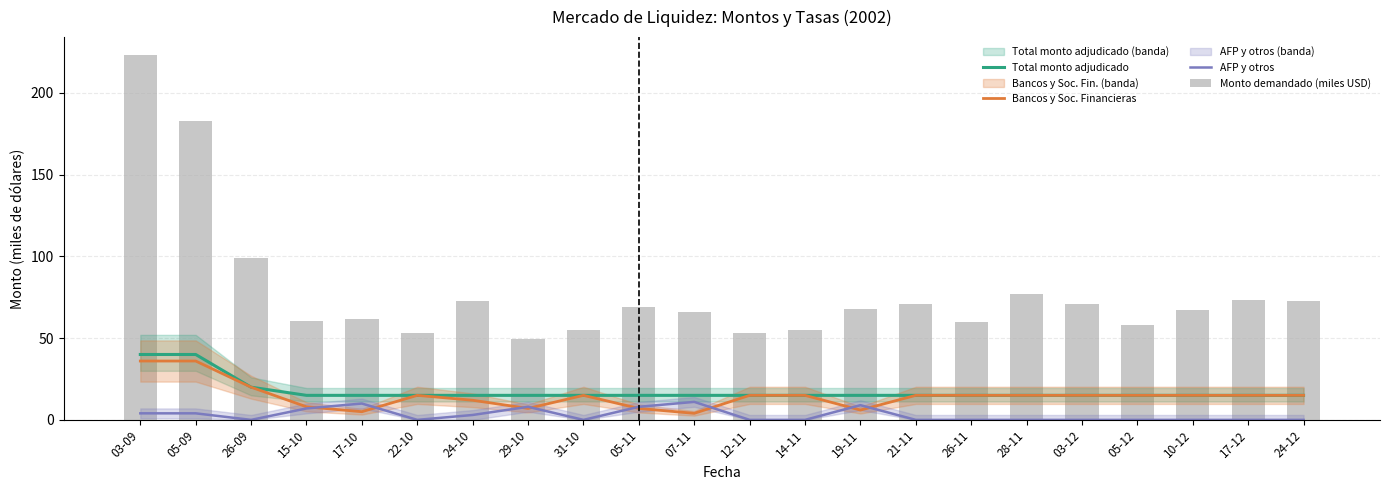

Reading left to right, extract all data points from this chart.

Total monto adjudicado: 03-09=40.0	05-09=40.0	26-09=20.0	15-10=15.0	17-10=15.0	22-10=15.0	24-10=15.0	29-10=15.0	31-10=15.0	05-11=15.0	07-11=15.0	12-11=15.0	14-11=15.0	19-11=15.0	21-11=15.0	26-11=15.0	28-11=15.0	03-12=15.0	05-12=15.0	10-12=15.0	17-12=15.0	24-12=15.0
Bancos y Soc. Financieras: 03-09=36.0	05-09=36.0	26-09=20.0	15-10=8.0	17-10=5.0	22-10=15.0	24-10=12.0	29-10=7.0	31-10=15.0	05-11=7.0	07-11=4.0	12-11=15.0	14-11=15.0	19-11=6.0	21-11=15.0	26-11=15.0	28-11=15.0	03-12=15.0	05-12=15.0	10-12=15.0	17-12=15.0	24-12=15.0
AFP y otros: 03-09=4.0	05-09=4.0	26-09=0.0	15-10=7.0	17-10=10.0	22-10=0.0	24-10=3.0	29-10=8.0	31-10=0.0	05-11=8.0	07-11=11.0	12-11=0.0	14-11=0.0	19-11=9.0	21-11=0.0	26-11=0.0	28-11=0.0	03-12=0.0	05-12=0.0	10-12=0.0	17-12=0.0	24-12=0.0
Monto demandado (miles USD): 03-09=223.0	05-09=183.0	26-09=99.0	15-10=60.5	17-10=62.0	22-10=53.0	24-10=73.0	29-10=49.5	31-10=55.0	05-11=69.0	07-11=66.0	12-11=53.0	14-11=55.0	19-11=68.0	21-11=71.0	26-11=60.0	28-11=77.0	03-12=71.0	05-12=58.0	10-12=67.0	17-12=73.5	24-12=73.0